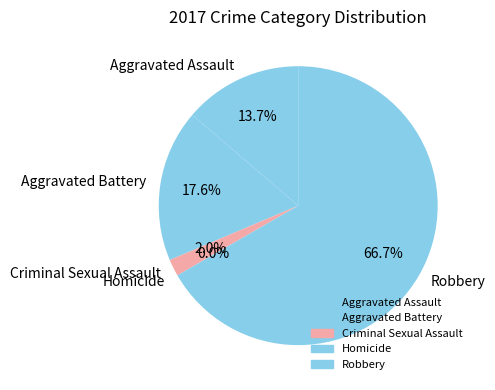

Which category has the biggest portion of the pie?

Robbery